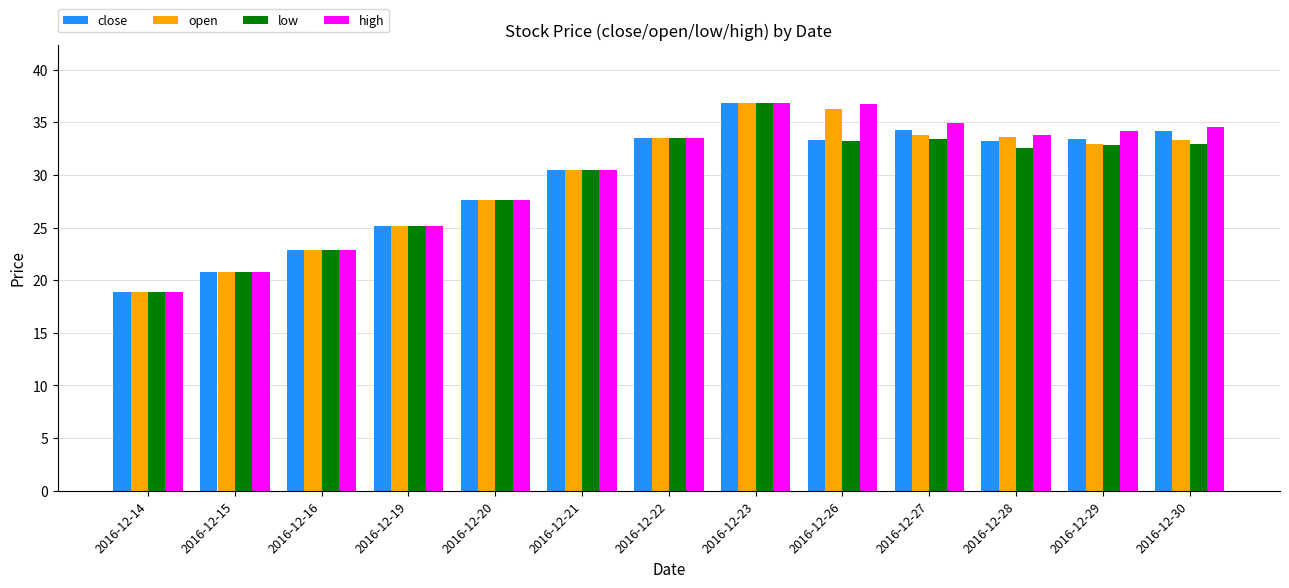

Rank the series by their average value, from highest to lowest.

high, open, close, low